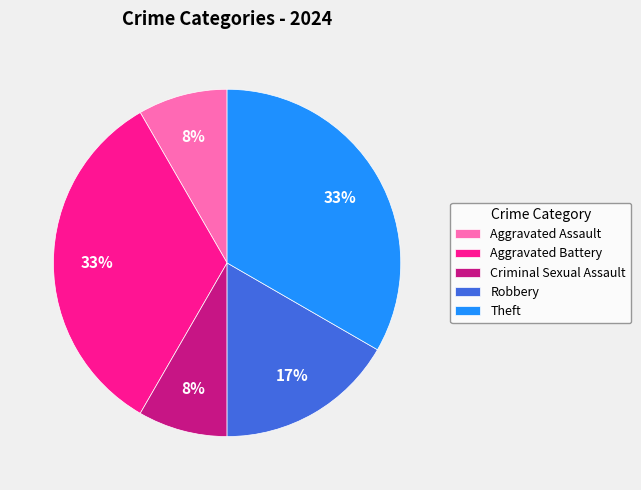

What percentage is the Theft slice, to the nearest percent?

33%